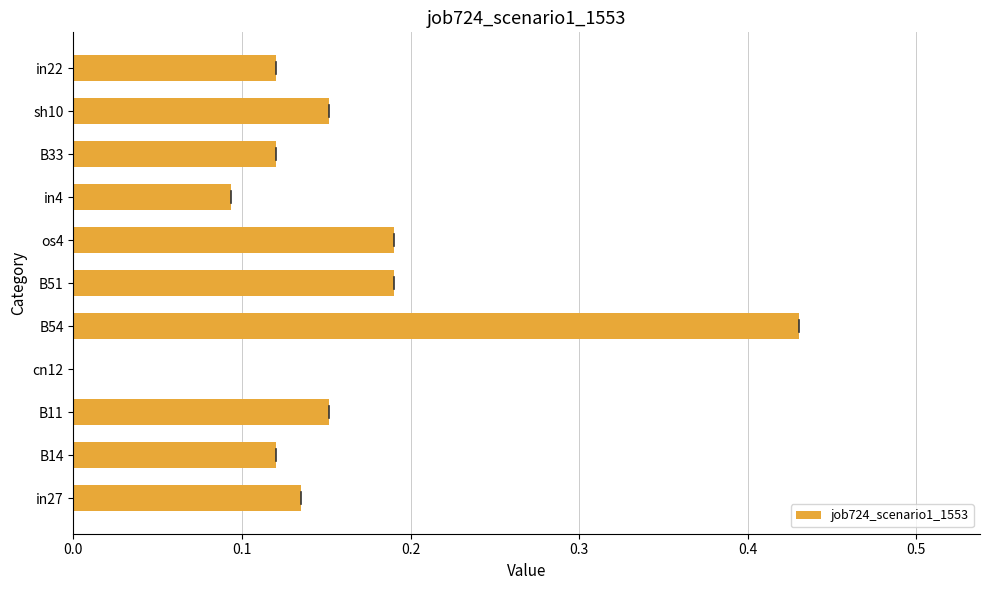

At which category does the chart reach its peak across all series?

B54